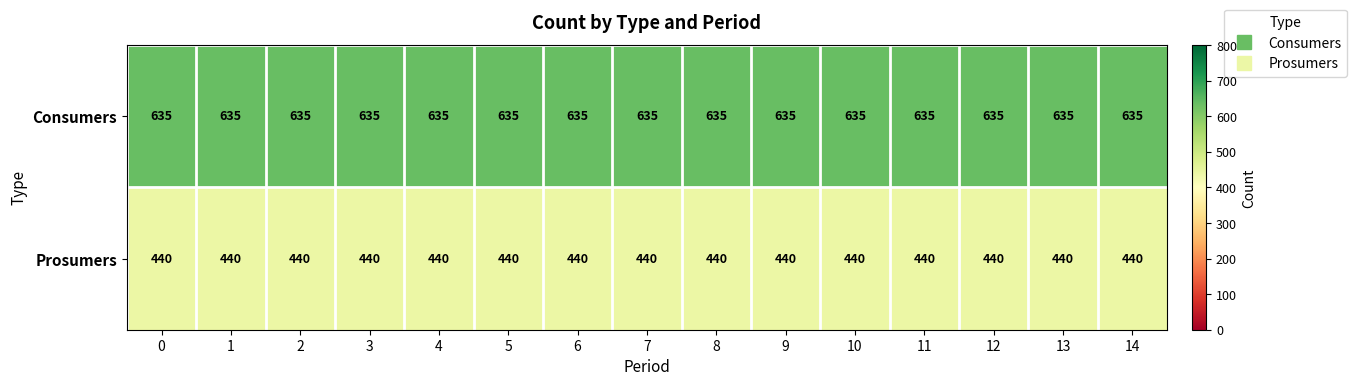

At 9, list the series in order from largest to smallest.

Consumers, Prosumers